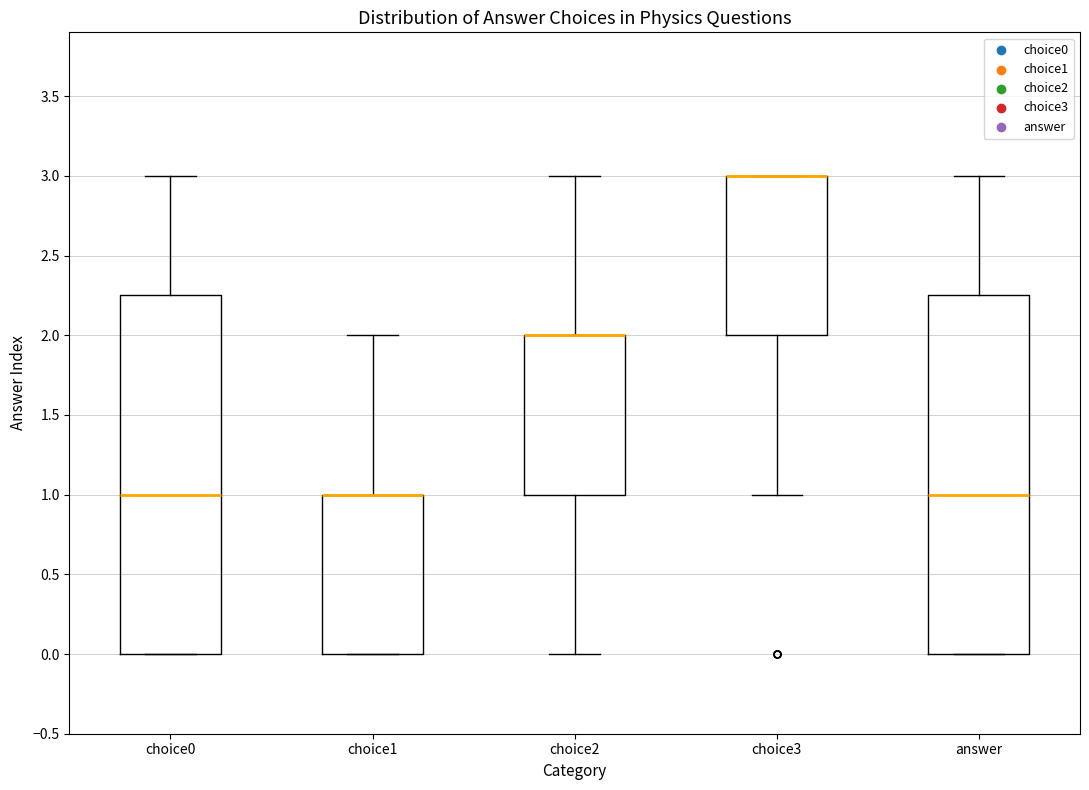

Reading left to right, read every box against the y-axis: the position of its median line, the range the box covers, and the ends of its whiskers. The values are not printed on the chart, so give them approximately, as read against the axis.

choice0: median 1.00, box 0.00 to 2.25, whiskers 0.00 to 3.00
choice1: median 1.00 (drawn on the box's upper edge), box 0.00 to 1.00, whiskers 0.00 to 2.00
choice2: median 2.00 (drawn on the box's upper edge), box 1.00 to 2.00, whiskers 0.00 to 3.00
choice3: median 3.00 (drawn on the box's upper edge), box 2.00 to 3.00, whiskers 1.00 to 3.00
answer: median 1.00, box 0.00 to 2.25, whiskers 0.00 to 3.00